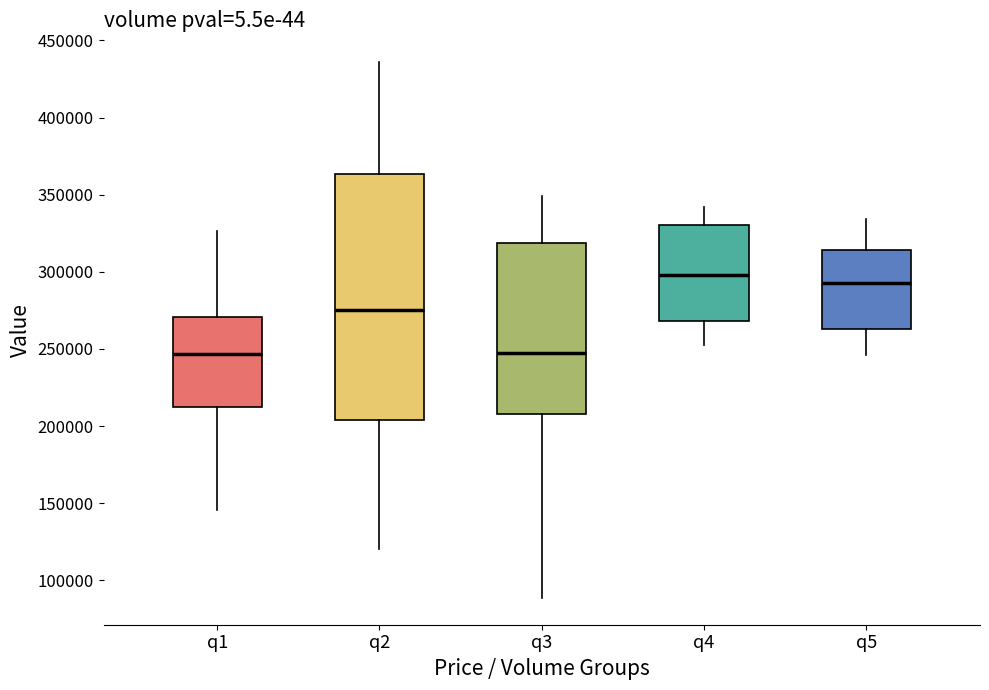

Reading left to right, transcribe this box plot: for each box, give where its median line is, the range the box spans, and where its two whiskers end, as read against the y-axis. The values are not printed on the chart, so give them approximately, as read against the axis.

q1: median 245000, box 215000 to 270000, whiskers 145000 to 325000
q2: median 275000, box 205000 to 365000, whiskers 120000 to 435000
q3: median 245000, box 210000 to 320000, whiskers 90000 to 350000
q4: median 300000, box 270000 to 330000, whiskers 255000 to 340000
q5: median 290000, box 265000 to 315000, whiskers 245000 to 335000